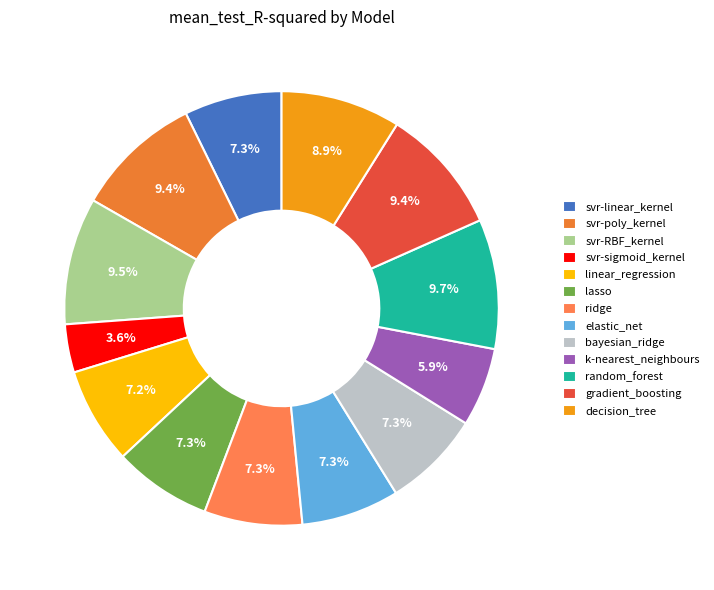

Is it true that ridge is 7% of the pie?

True